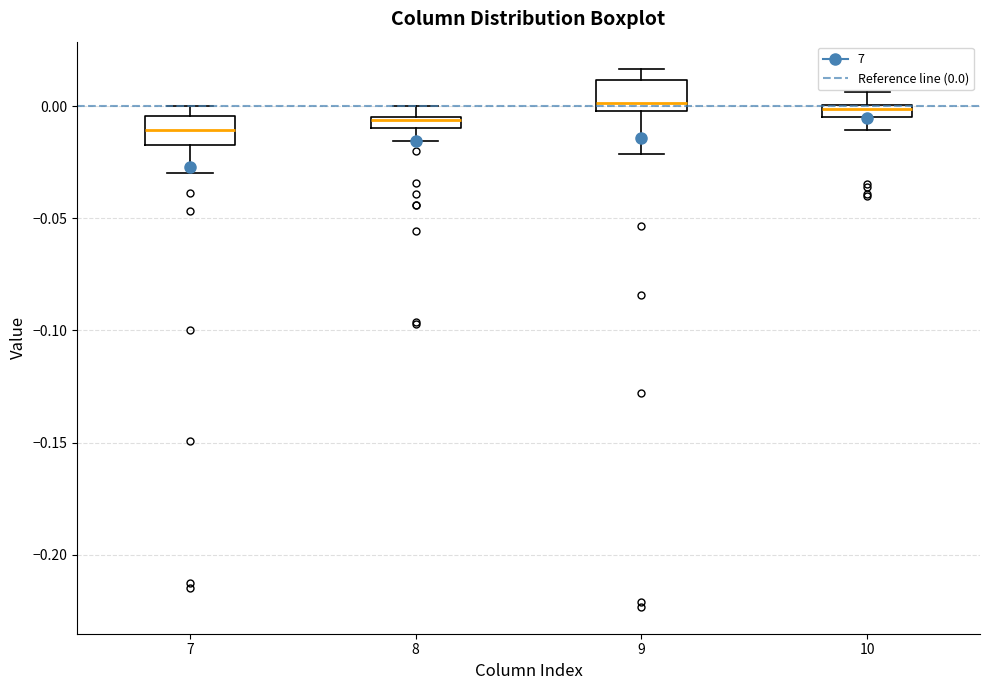

Where does the upper whisker of the box at x = 9 end on the y-axis? The values are not printed on the chart, so give them approximately, as read against the axis.

0.015